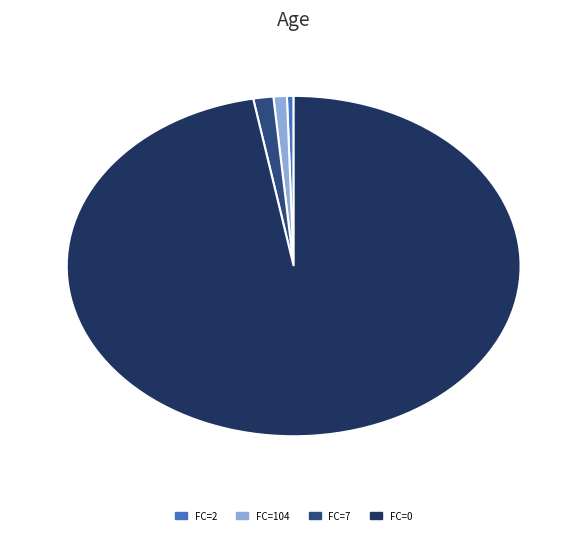

Which slice is the largest?

FC=0